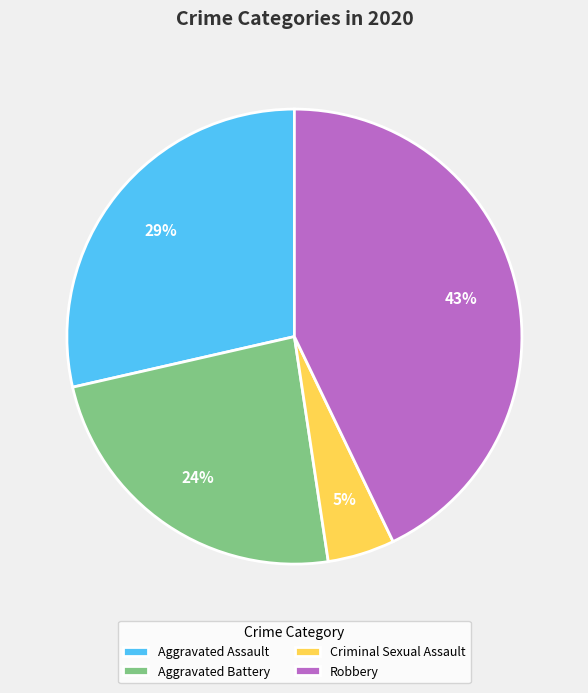

To the nearest percent, what percentage of the pie is Robbery?

43%